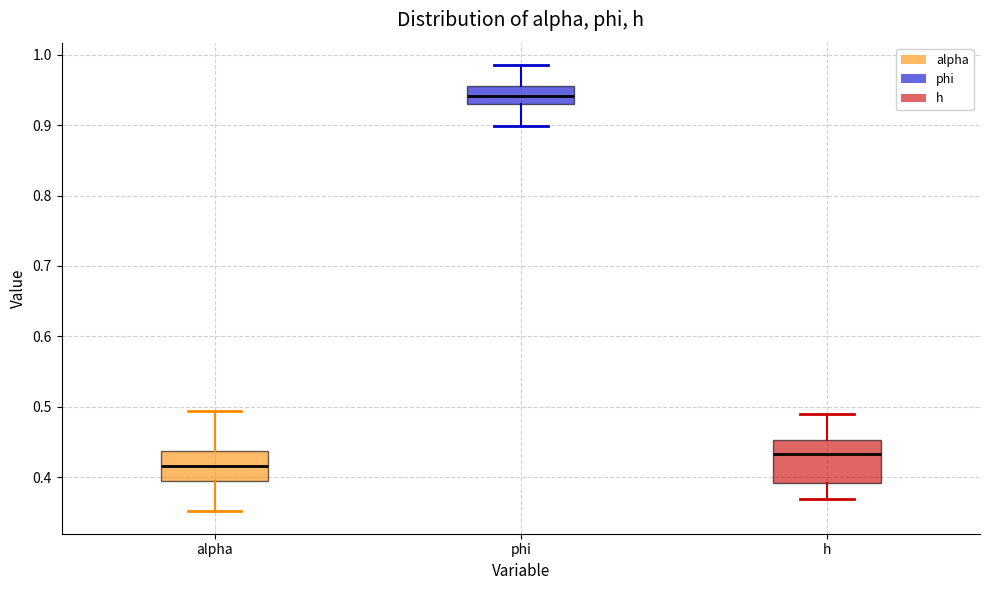

Comparing the boxes themselves (not the whiskers), which one is the tallest?

h